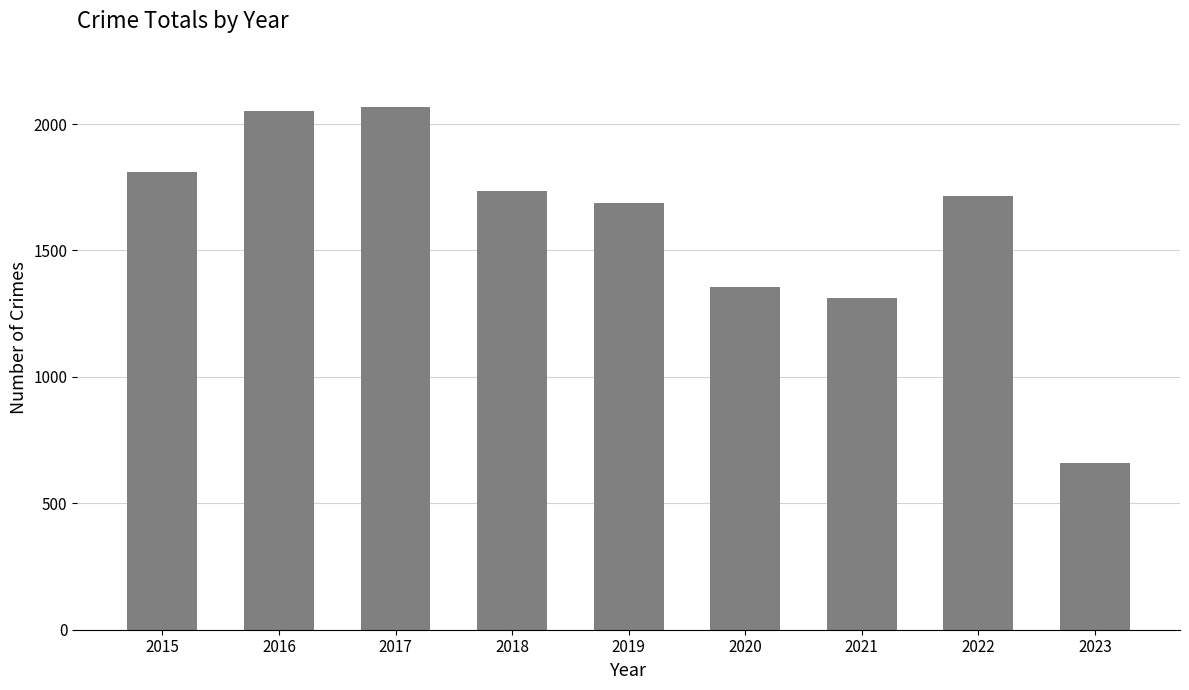

What is the sum of all values?

14394